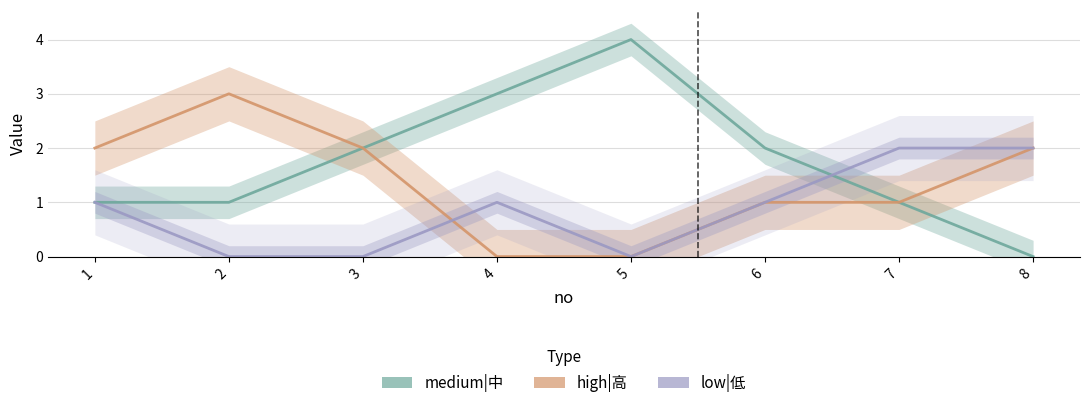

How many interior local valleys does the low|低 series have?

1